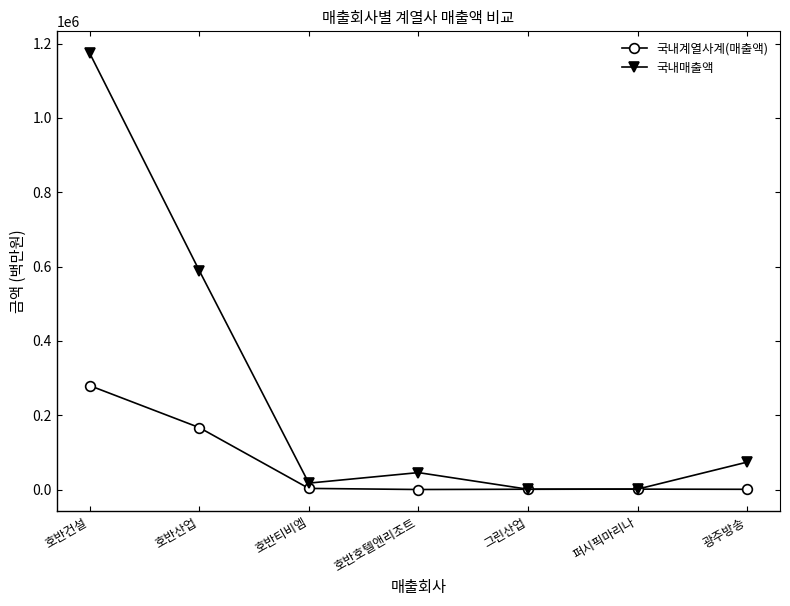

Rank the series at 호반티비엠 from highest to lowest value.

국내매출액, 국내계열사계(매출액)